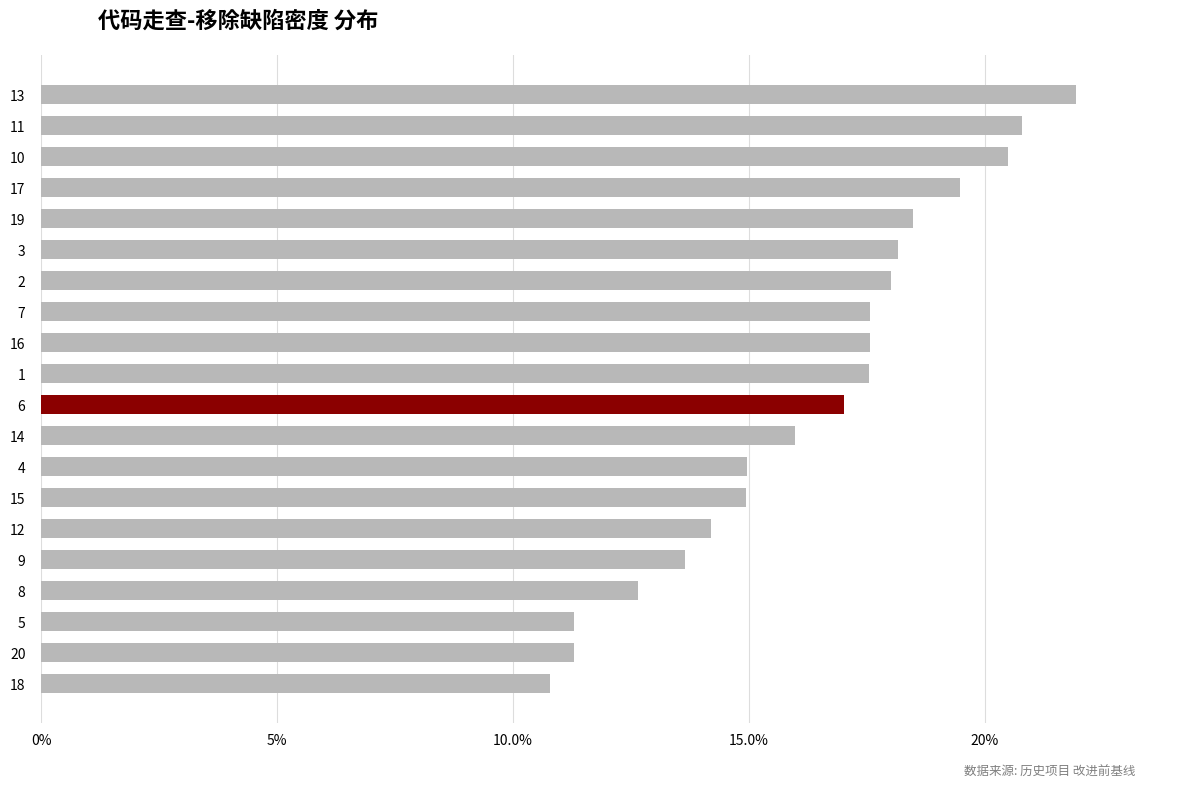

What value does the data have at 18?

0.1